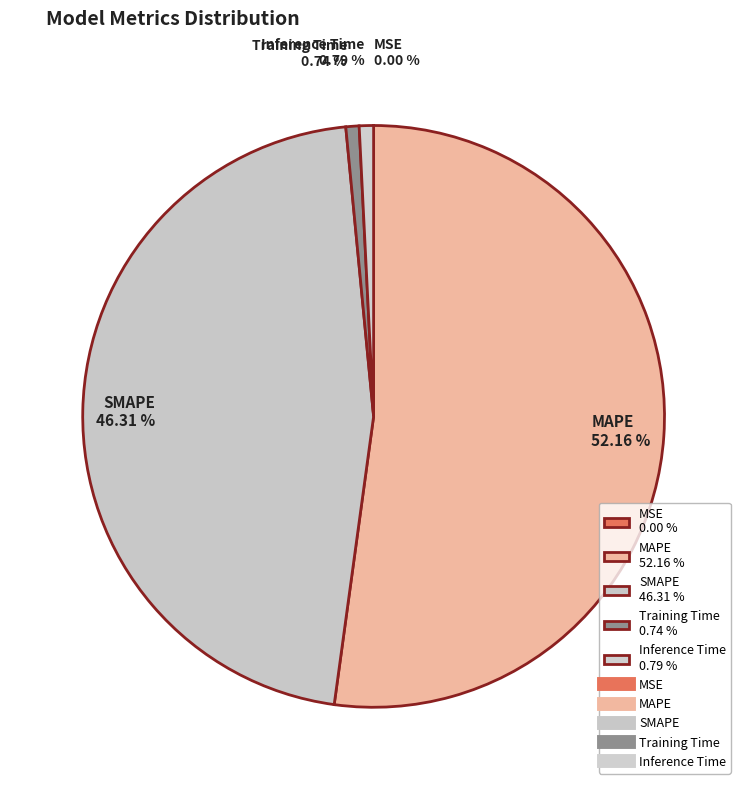

Is there a majority slice in this chart?

Yes